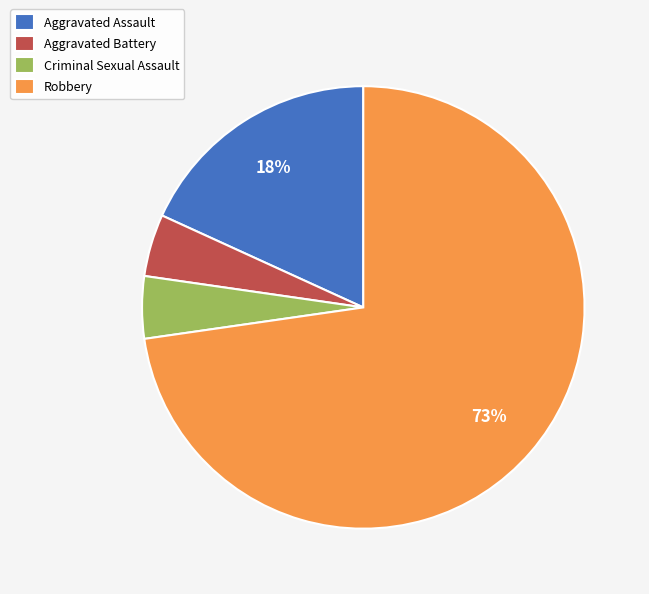

Which slice is the largest?

Robbery